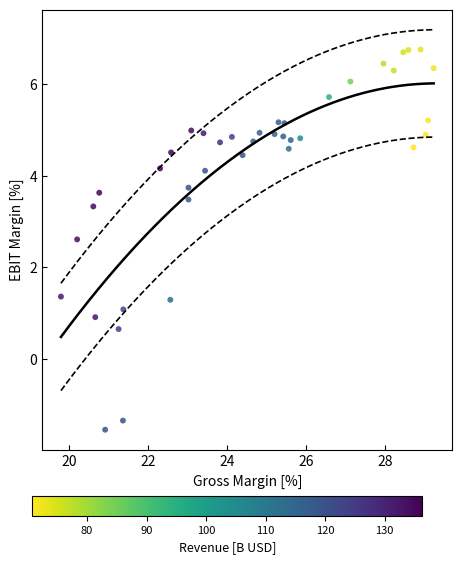

What is the range of Y values (max minus min)?

8.3